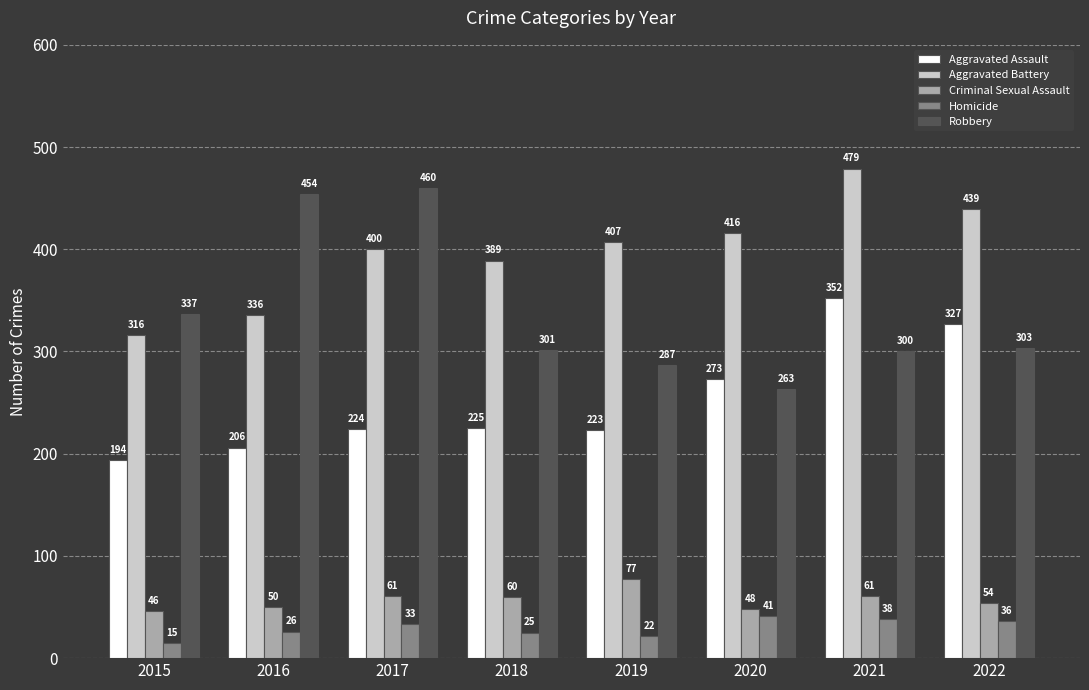

Which series has the widest spread of values?

Robbery